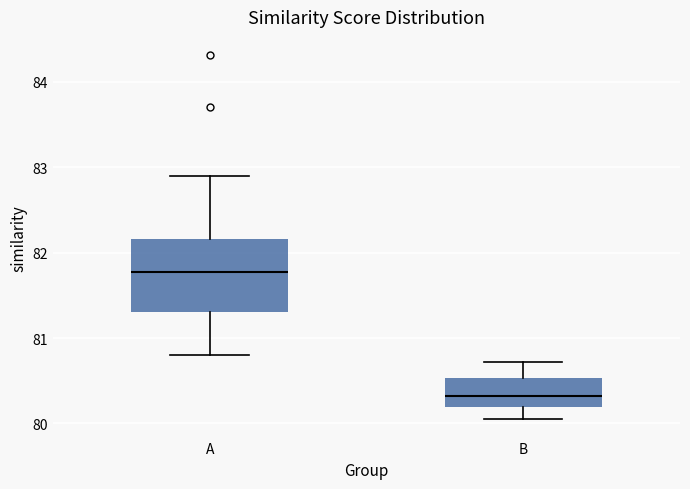

Reading left to right, read every box against the y-axis: the position of its median line, the range the box covers, and the ends of its whiskers. The values are not printed on the chart, so give them approximately, as read against the axis.

A: median 81.8, box 81.3 to 82.2, whiskers 80.8 to 82.9
B: median 80.3, box 80.2 to 80.5, whiskers 80.0 to 80.7